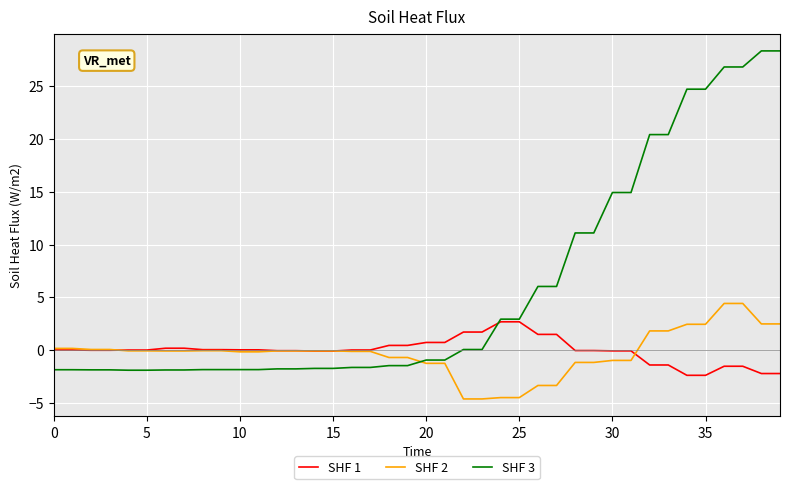

Which series has the largest range (max minus min)?

SHF 3